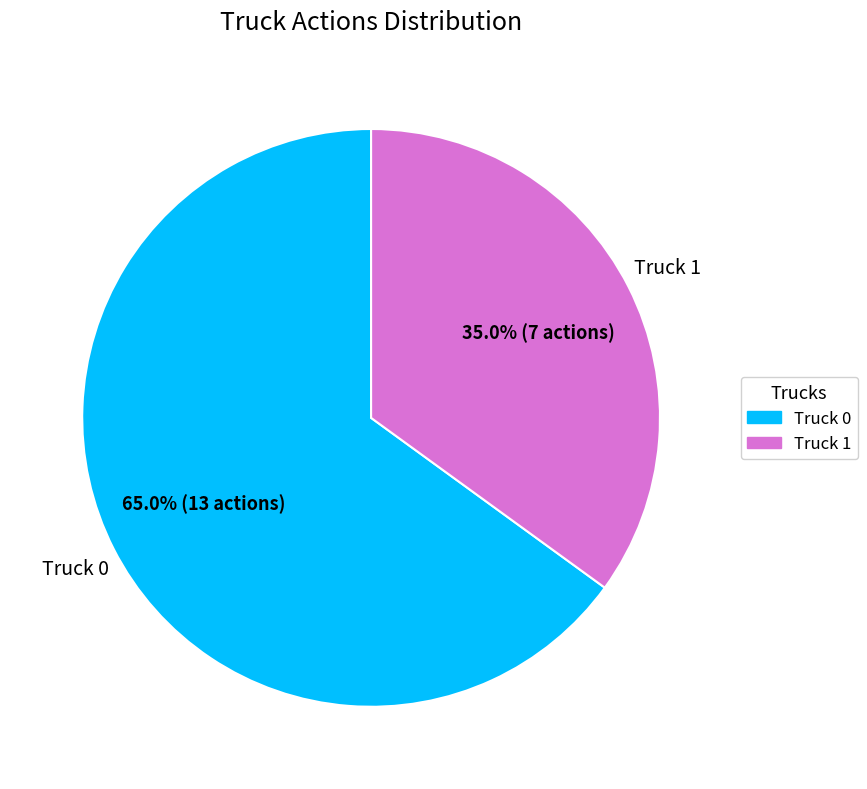

Count the number of slices in the pie.

2